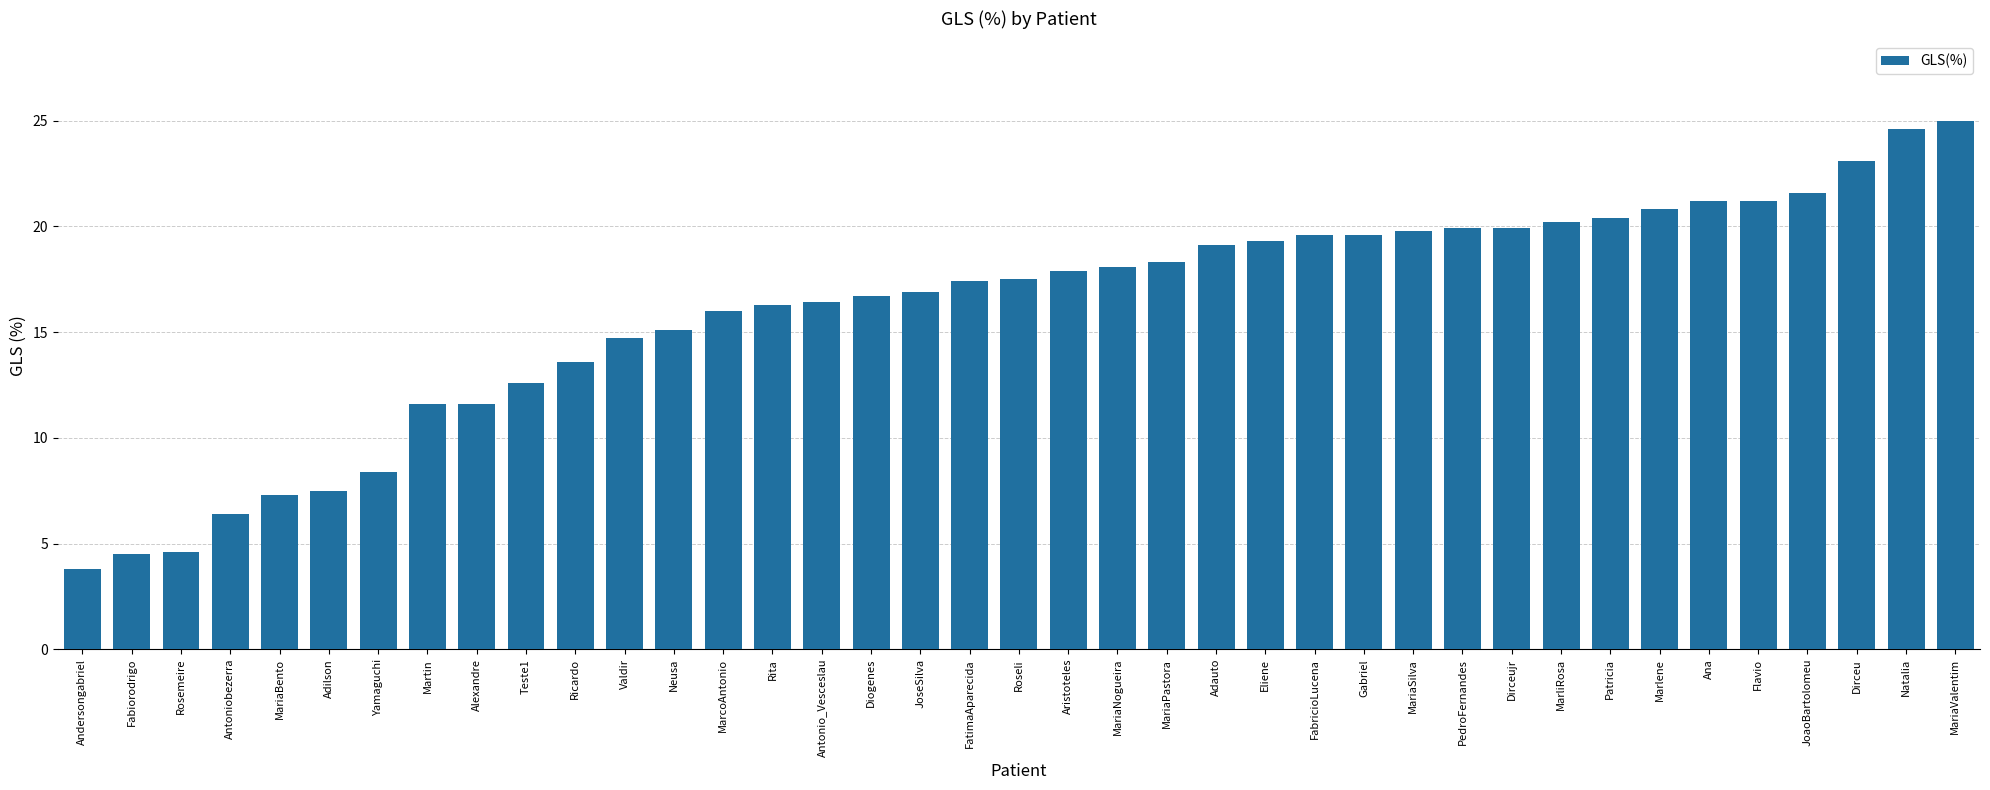

Between FatimaAparecida and Gabriel, which is larger?

Gabriel